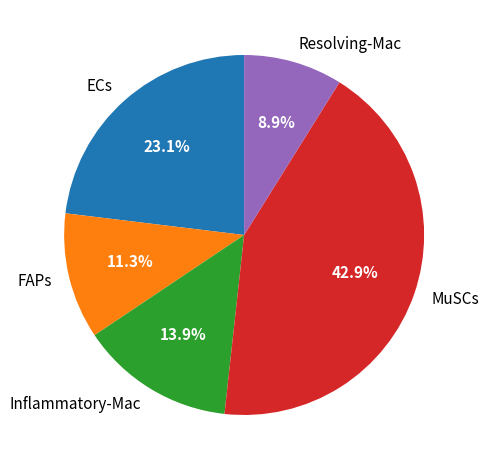

Count the number of slices in the pie.

5